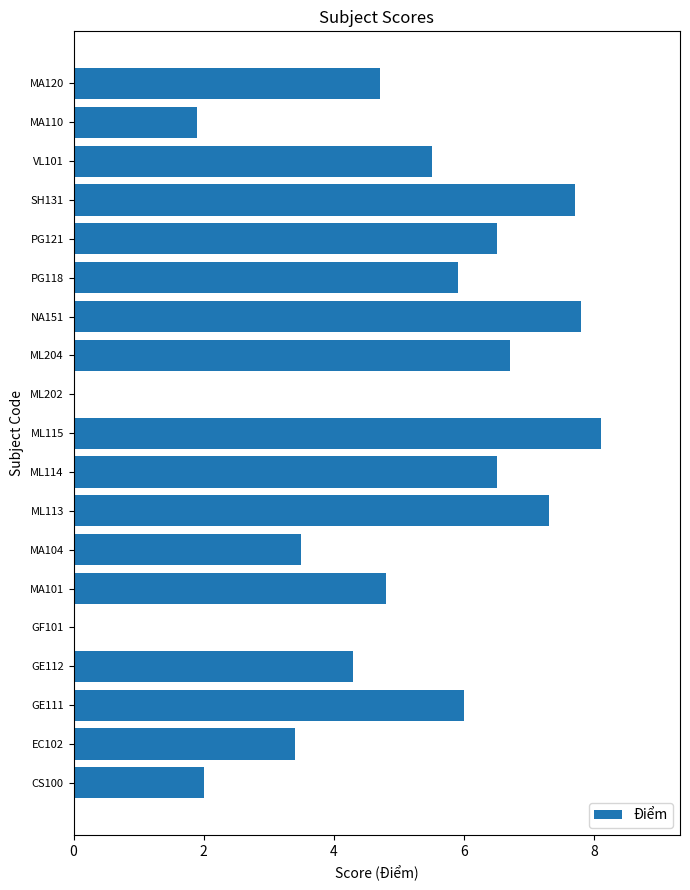

Reading top to bottom, transcribe all the data shown in this chart.

MA120=4.7	MA110=1.9	VL101=5.5	SH131=7.7	PG121=6.5	PG118=5.9	NA151=7.8	ML204=6.7	ML202=0.0	ML115=8.1	ML114=6.5	ML113=7.3	MA104=3.5	MA101=4.8	GF101=0.0	GE112=4.3	GE111=6.0	EC102=3.4	CS100=2.0